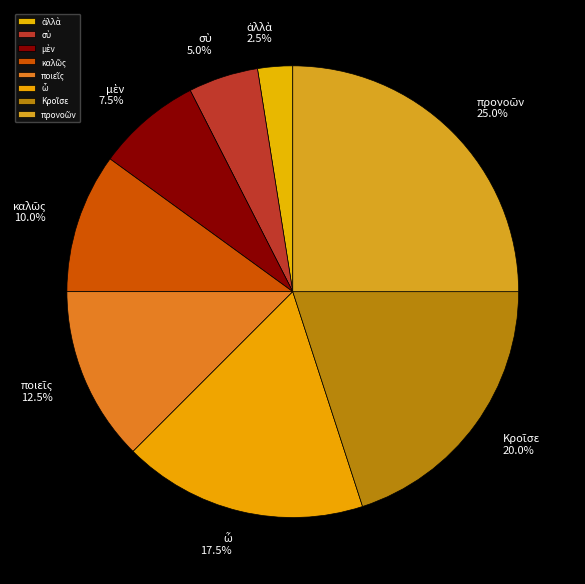

Does any single category account for the majority?

No